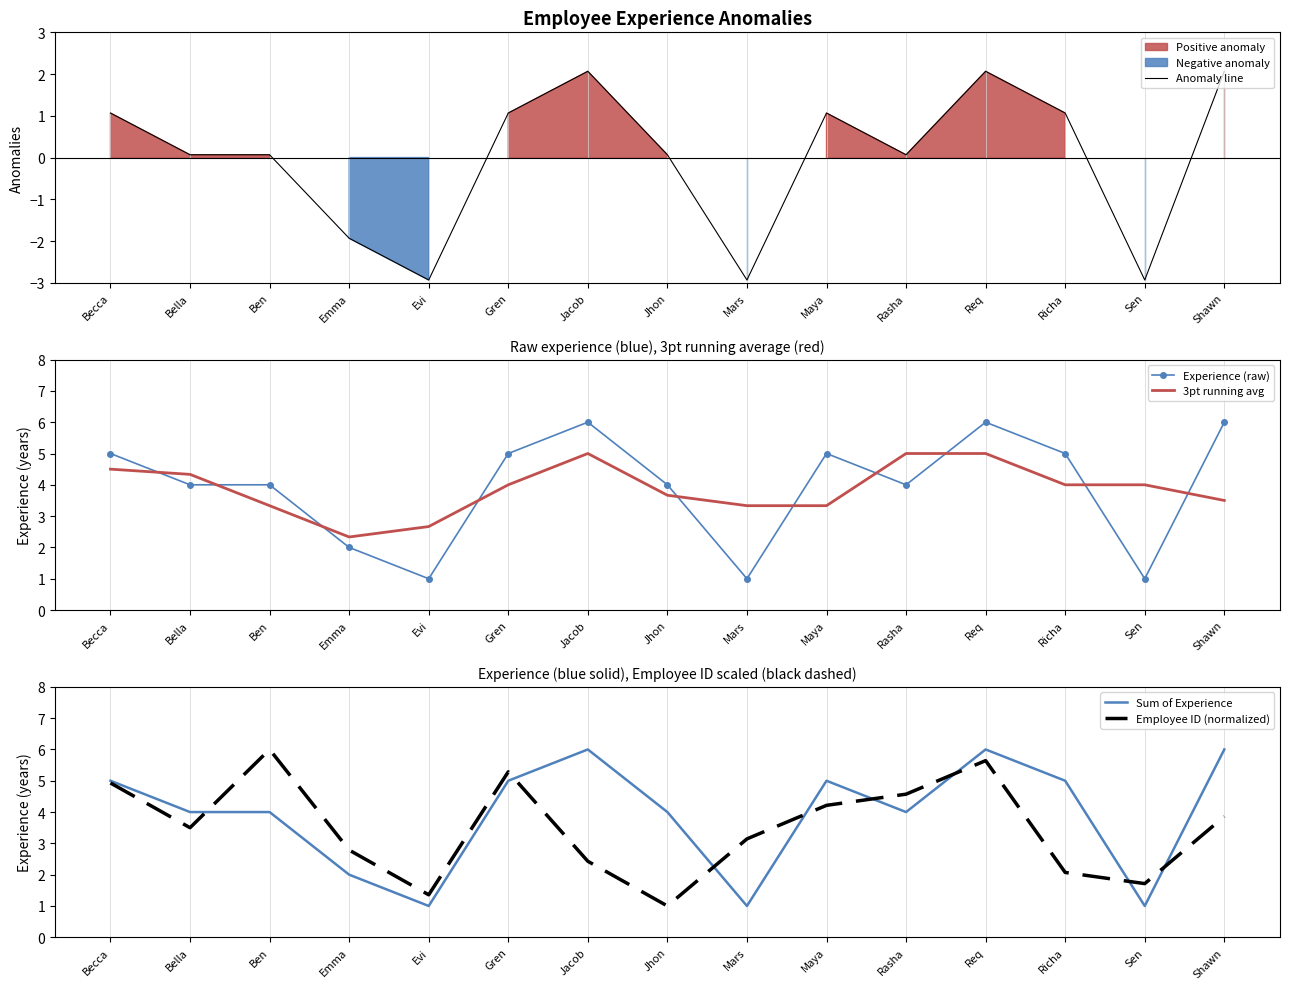

What is the label of the 14th point from the right?

Bella